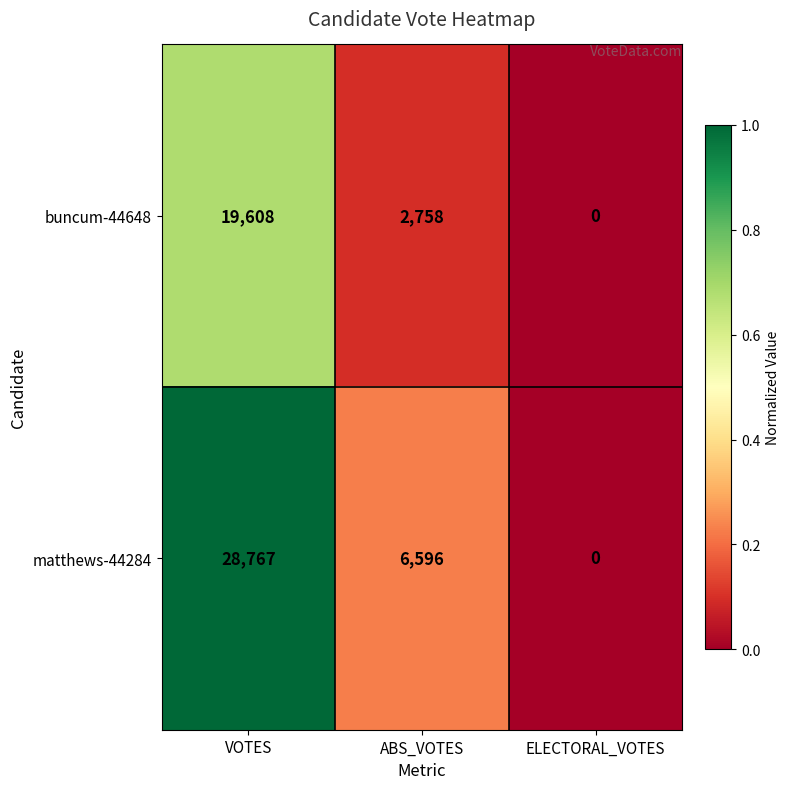

Reading left to right, what are all the values shown in this chart?

buncum-44648: 19608	2758	0
matthews-44284: 28767	6596	0